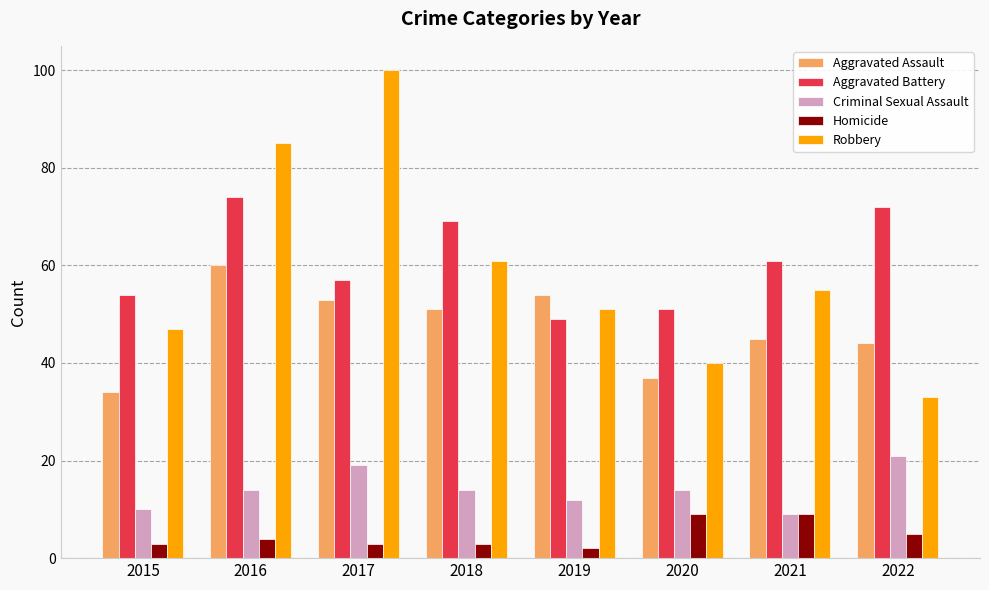

Does the chart contain stacked bars?

No